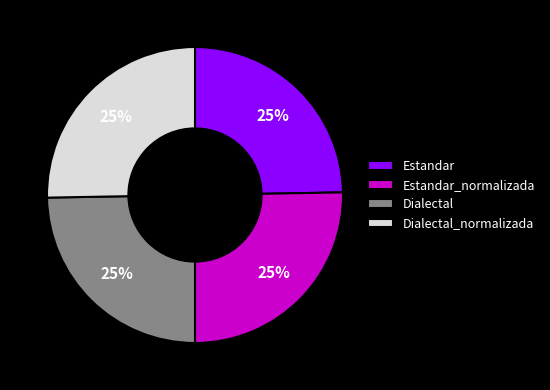

To the nearest percent, what is the combined percentage of Estandar_normalizada and Estandar?

50%